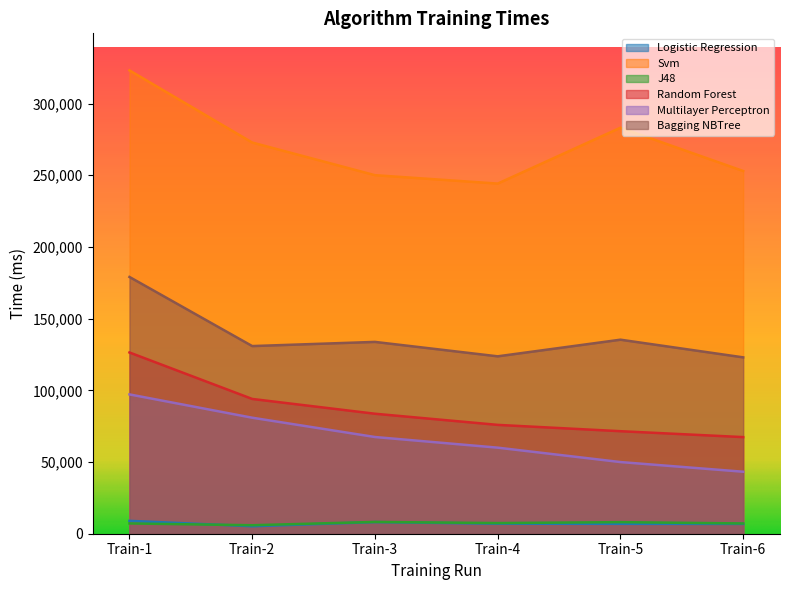

At how many categories does at least one series exceed 193701?

6